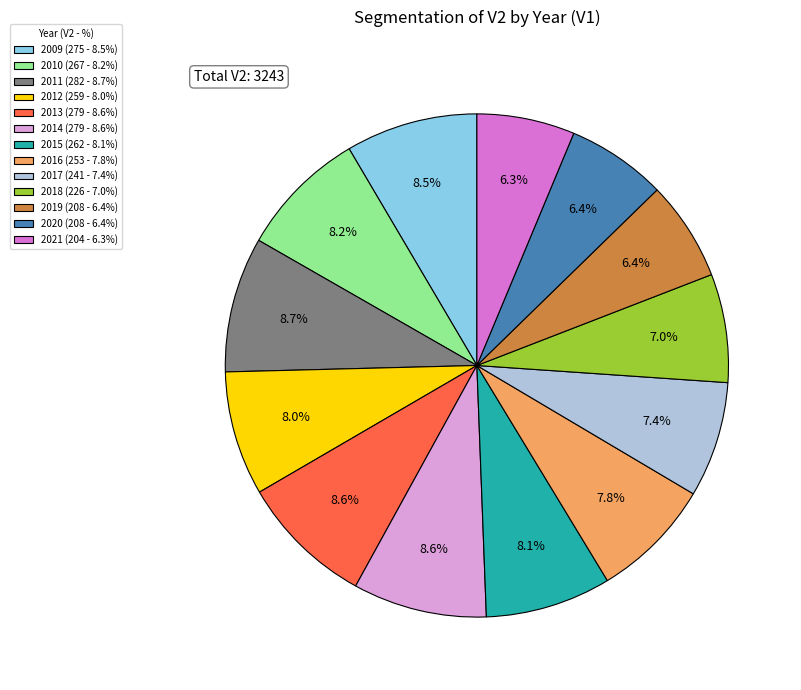

The 2009 slice represents 19% of the pie. True or false?

False